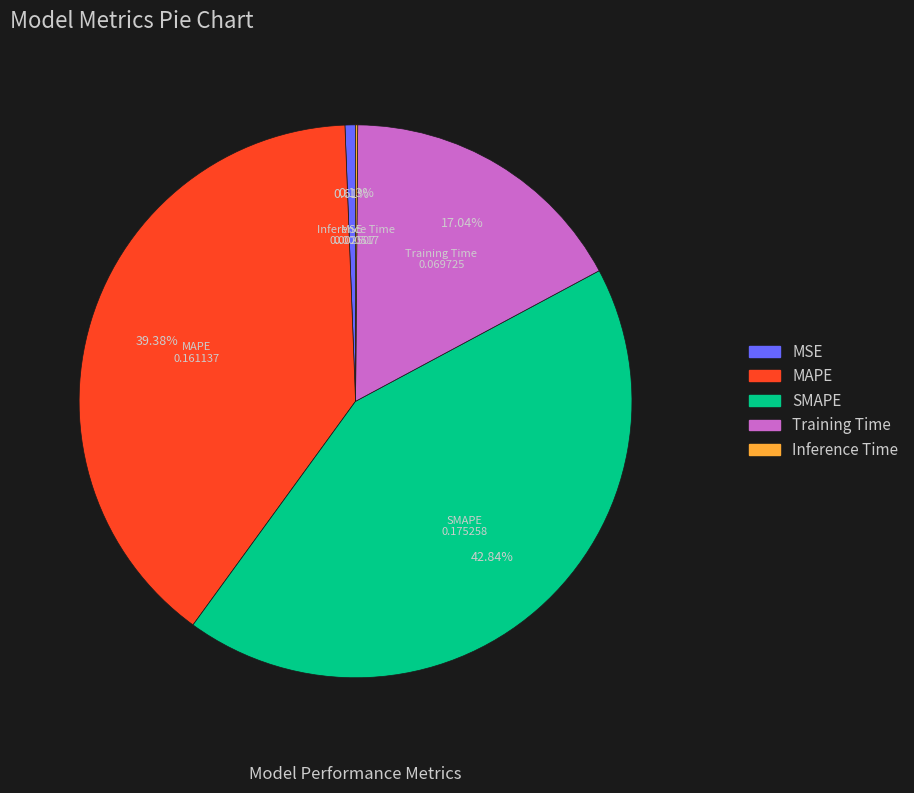

Which slice is the largest?

SMAPE